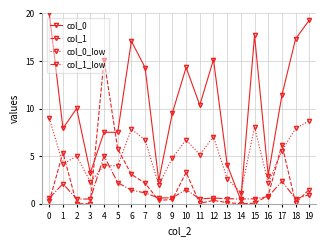

At which category is the sum across all series the highest?

4